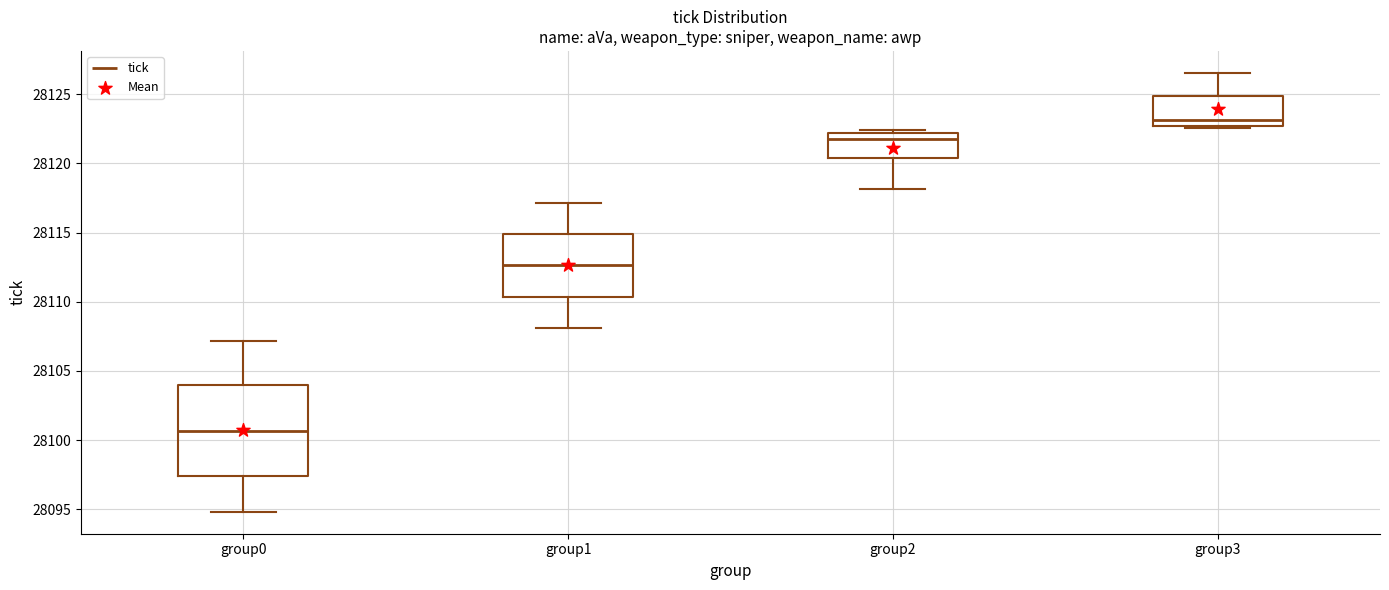

Reading left to right, read every box against the y-axis: the position of its median line, the range the box covers, and the ends of its whiskers. The values are not printed on the chart, so give them approximately, as read against the axis.

group0: median 28100.5, box 28097.5 to 28104.0, whiskers 28095.0 to 28107.0
group1: median 28112.5, box 28110.5 to 28115.0, whiskers 28108.0 to 28117.0
group2: median 28122.0 (just below the box's upper edge), box 28120.5 to 28122.0, whiskers 28118.0 to 28122.5
group3: median 28123.0, box 28122.5 to 28125.0, whiskers 28122.5 (just below the box's lower edge) to 28126.5